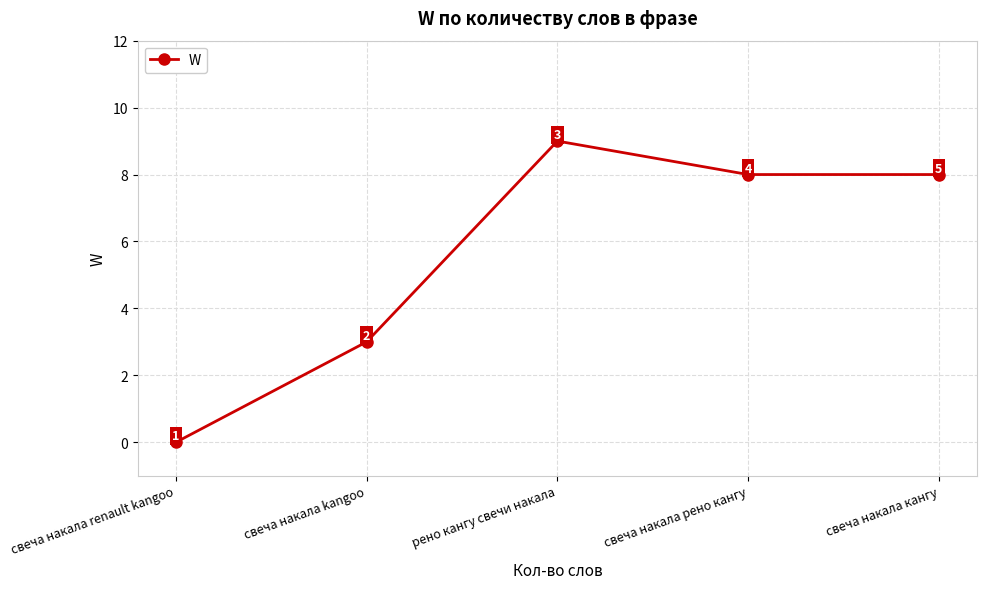

At which category does the chart reach its peak across all series?

рено кангу свечи накала